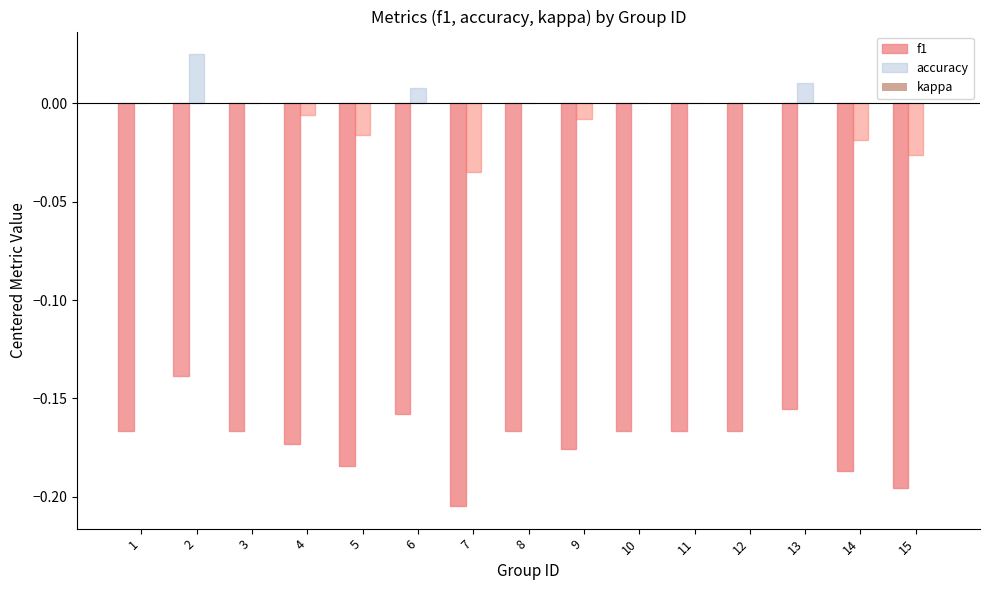

True or false: accuracy has a value of -0.1 at 7.

False